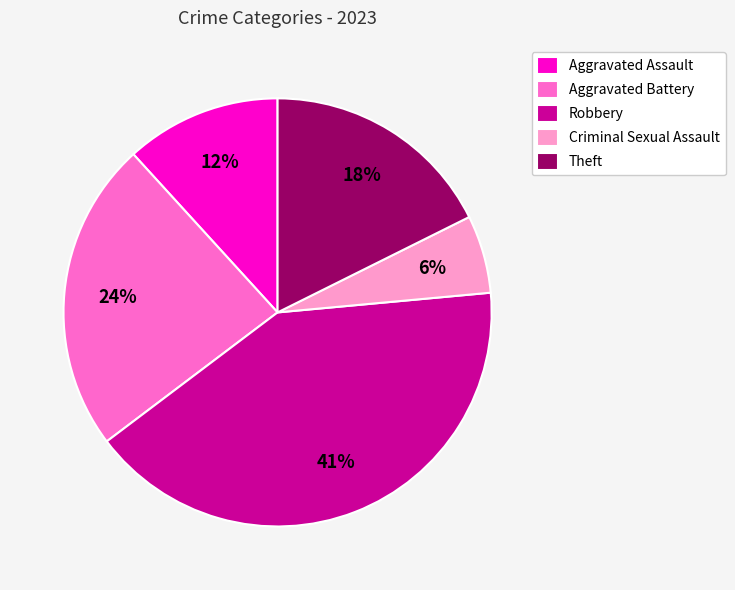

Is Aggravated Assault the majority of the pie?

No